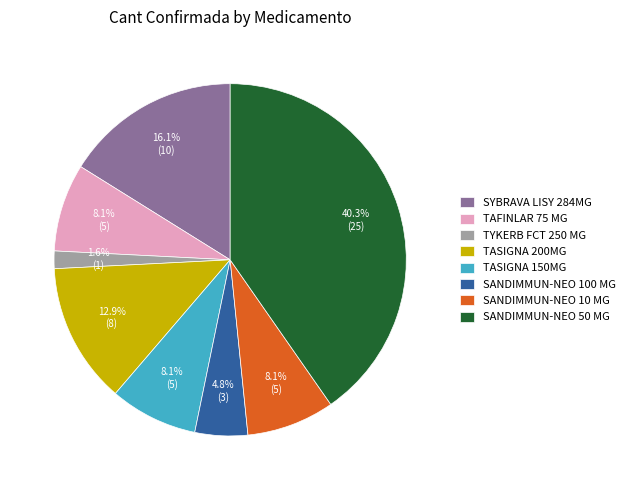

What is the smallest slice in the pie chart?

TYKERB FCT 250 MG